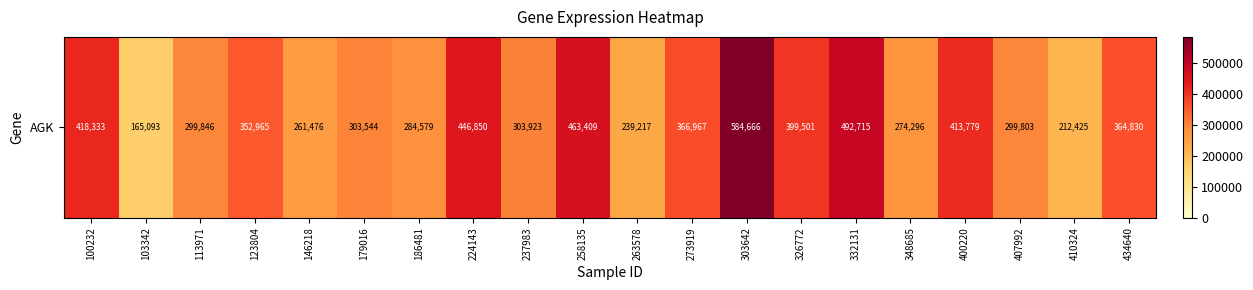

Rank the categories by value from lowest to highest.

103342, 410324, 263578, 146218, 348685, 186481, 407992, 113971, 179016, 237983, 123804, 434640, 273919, 326772, 400220, 100232, 224143, 258135, 332131, 303642